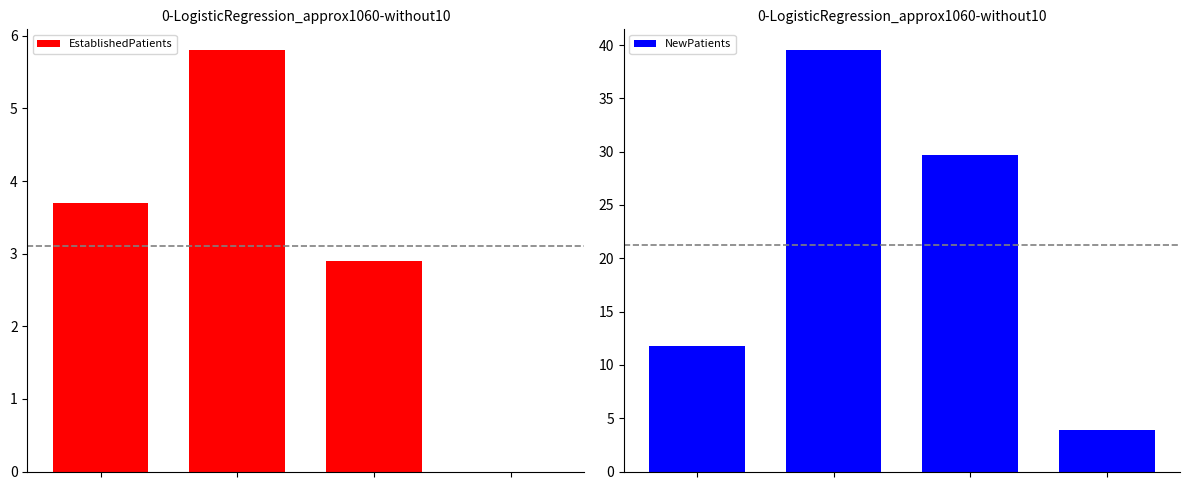

Which series has the largest total across all categories?

NewPatients